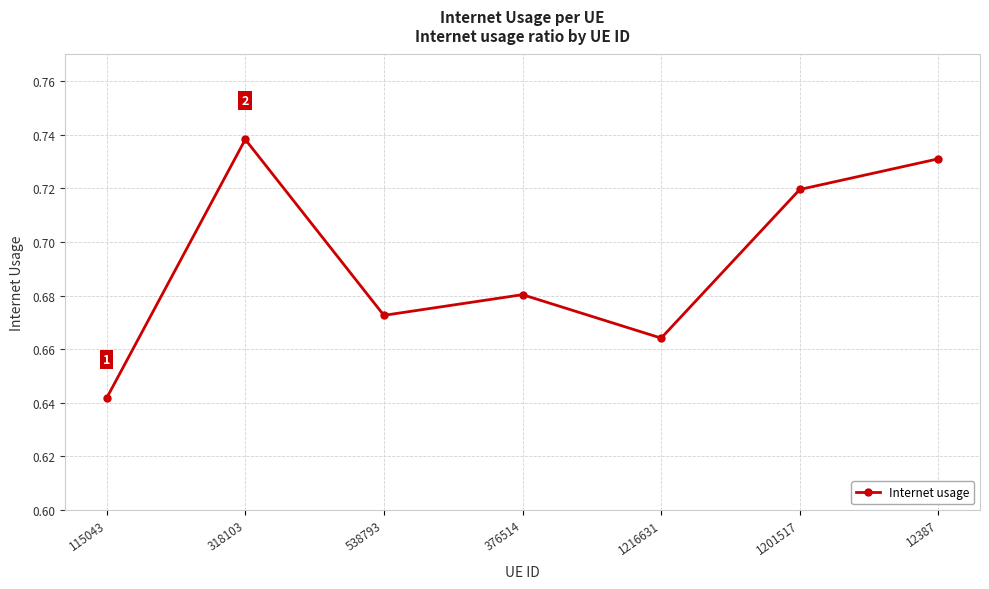

At which category does the chart reach its peak across all series?

318103